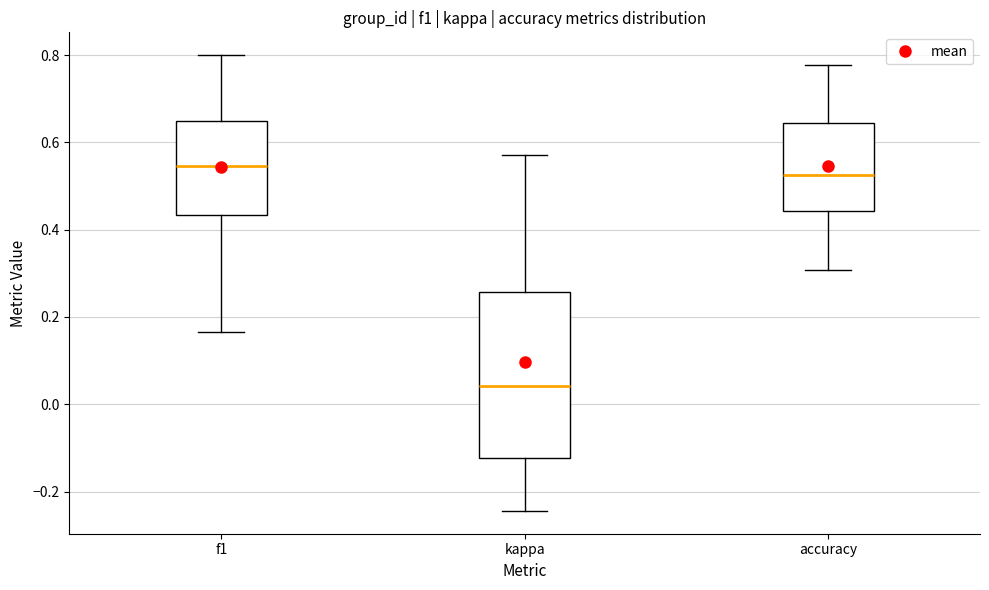

Where is the lower edge of the box for kappa on the y-axis? The values are not printed on the chart, so give them approximately, as read against the axis.

-0.12